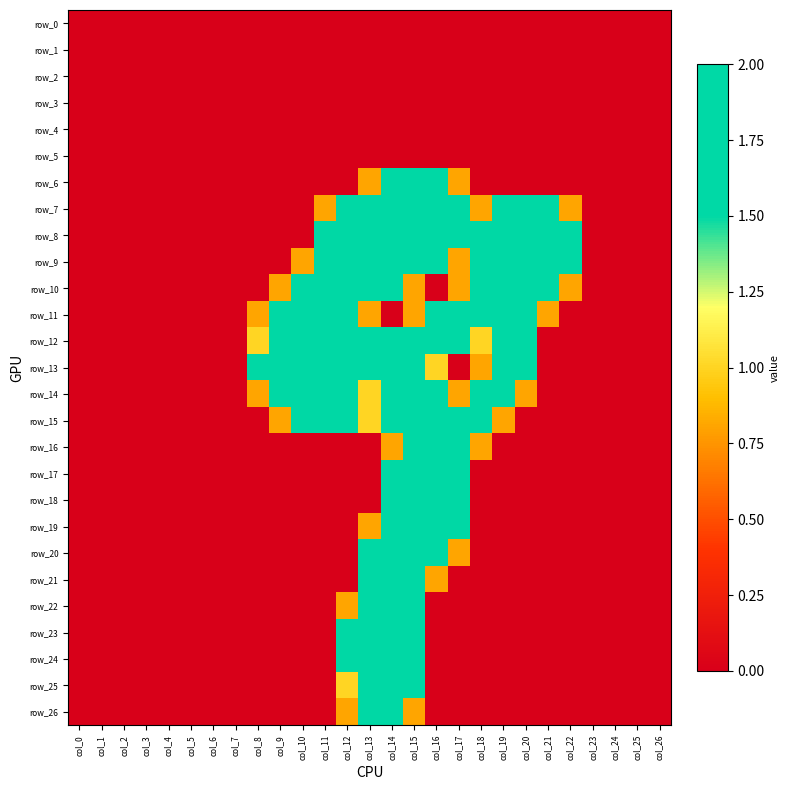

What is the maximum value shown in the chart?

2.0